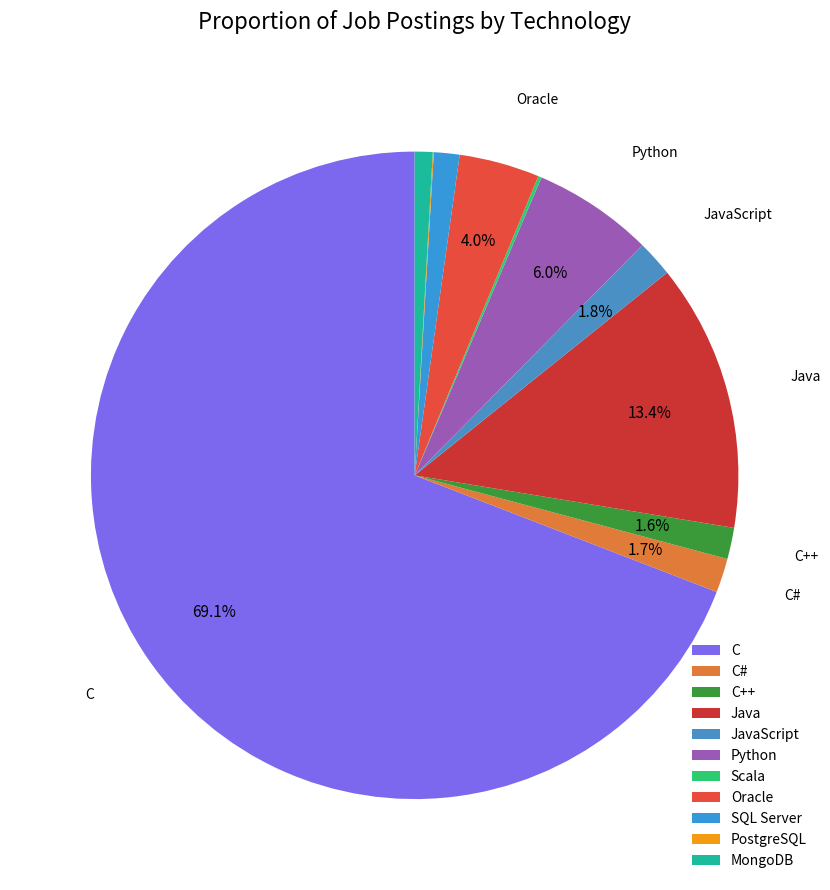

What is the change in value from C to MongoDB?

-13324